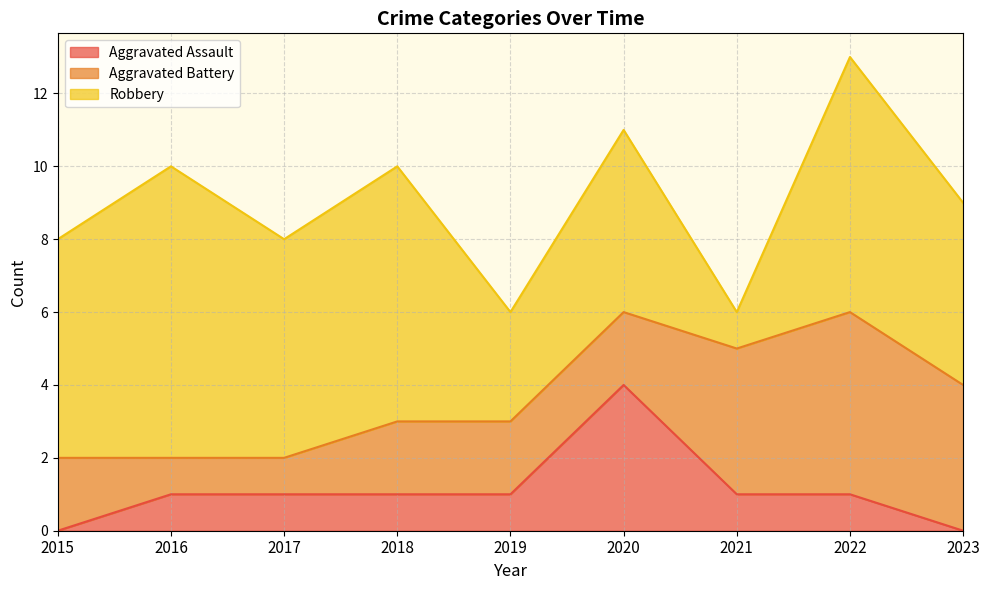

True or false: Aggravated Assault has more than 0 interior local peaks.

True